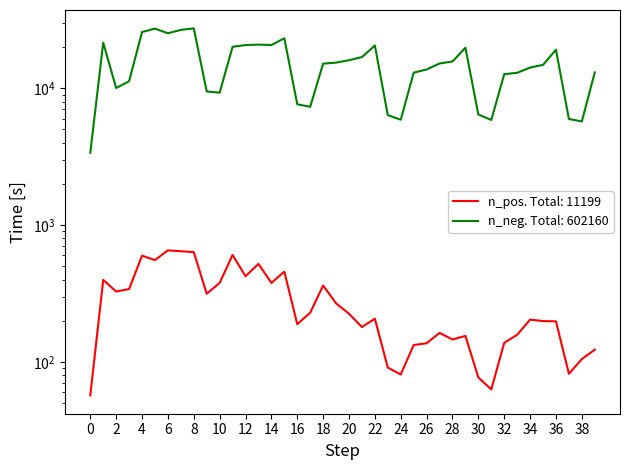

What is the value of the n_pos point at the 28th from the left?

163